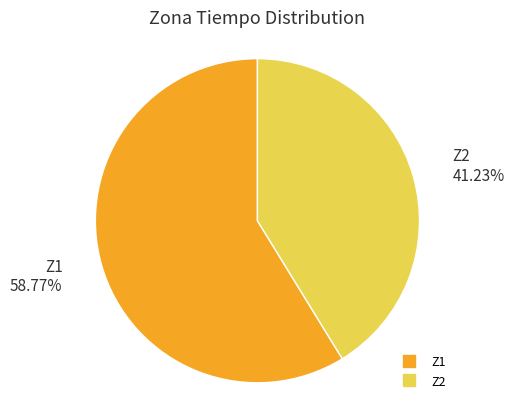

Between Z2 and Z1, which is larger?

Z1